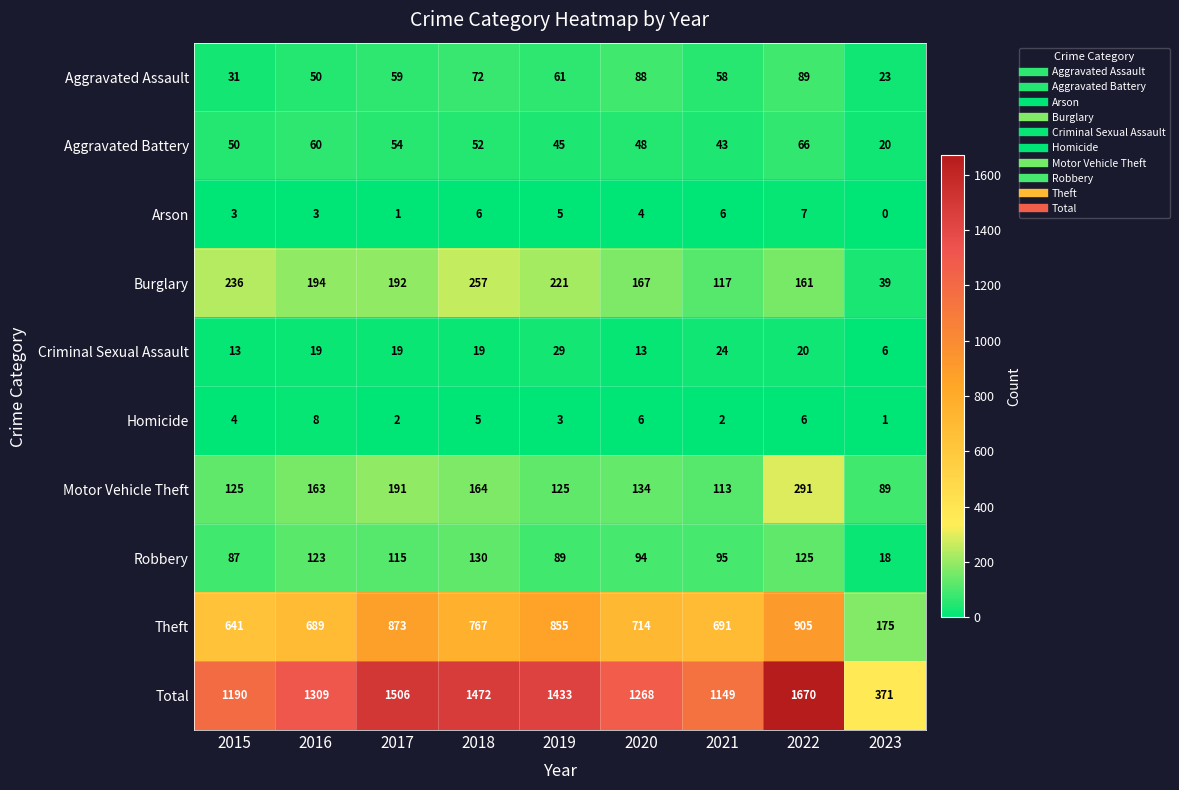

Which series has the largest range (max minus min)?

Total